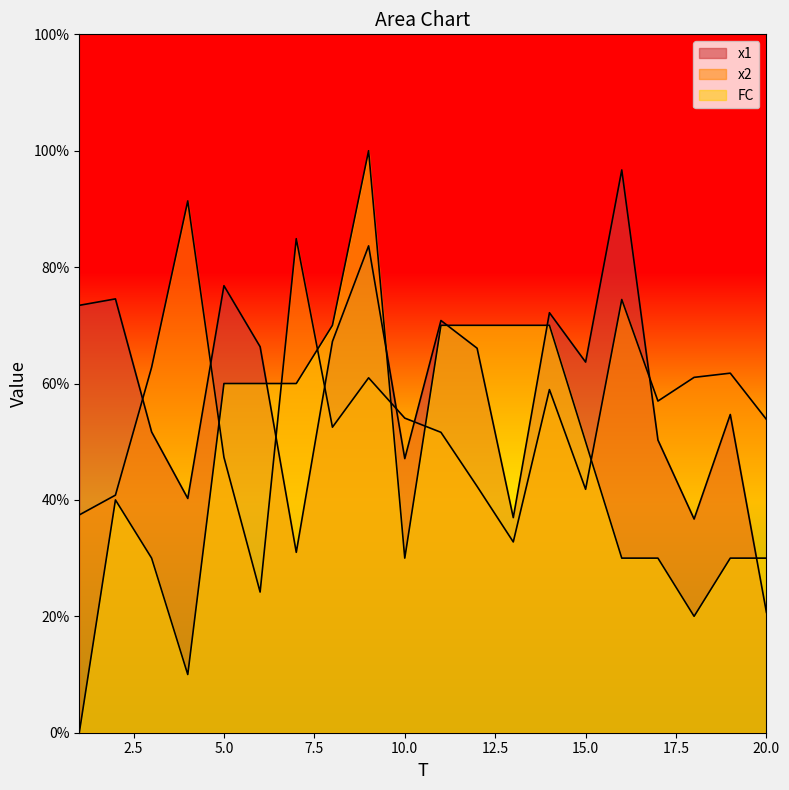

Which category has the highest value across all series?

9